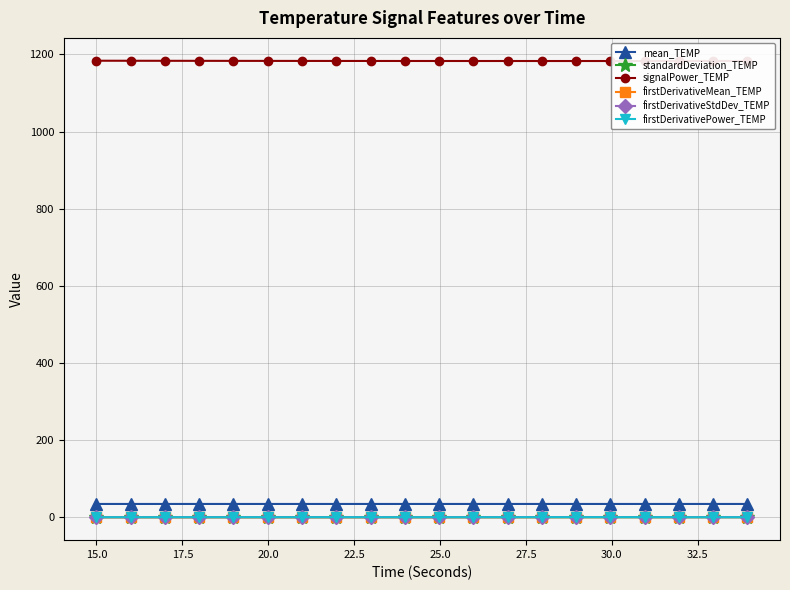

Which series has the largest total across all categories?

signalPower_TEMP